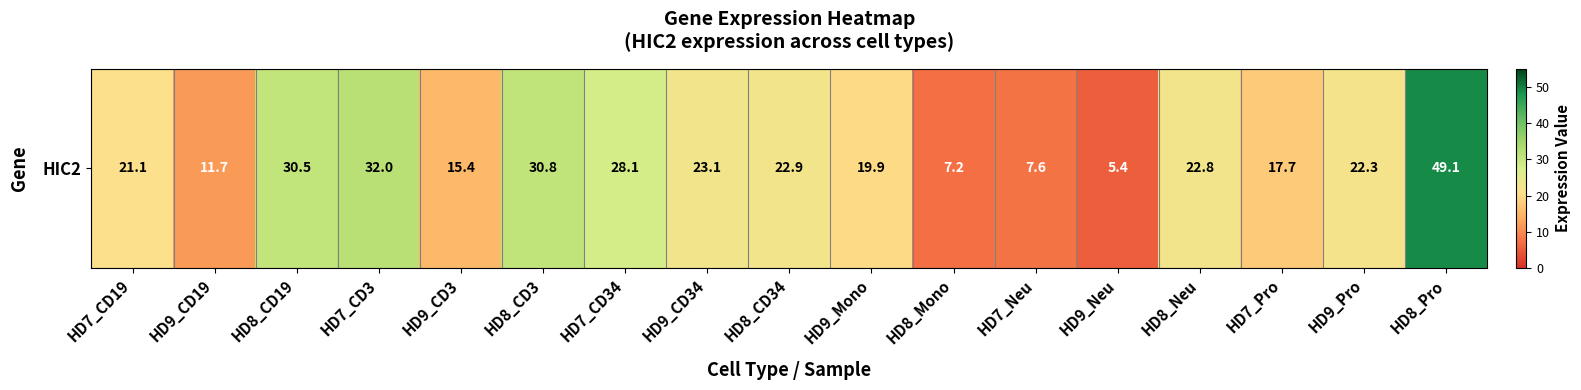

What value does the data have at HD8_Mono?

7.2